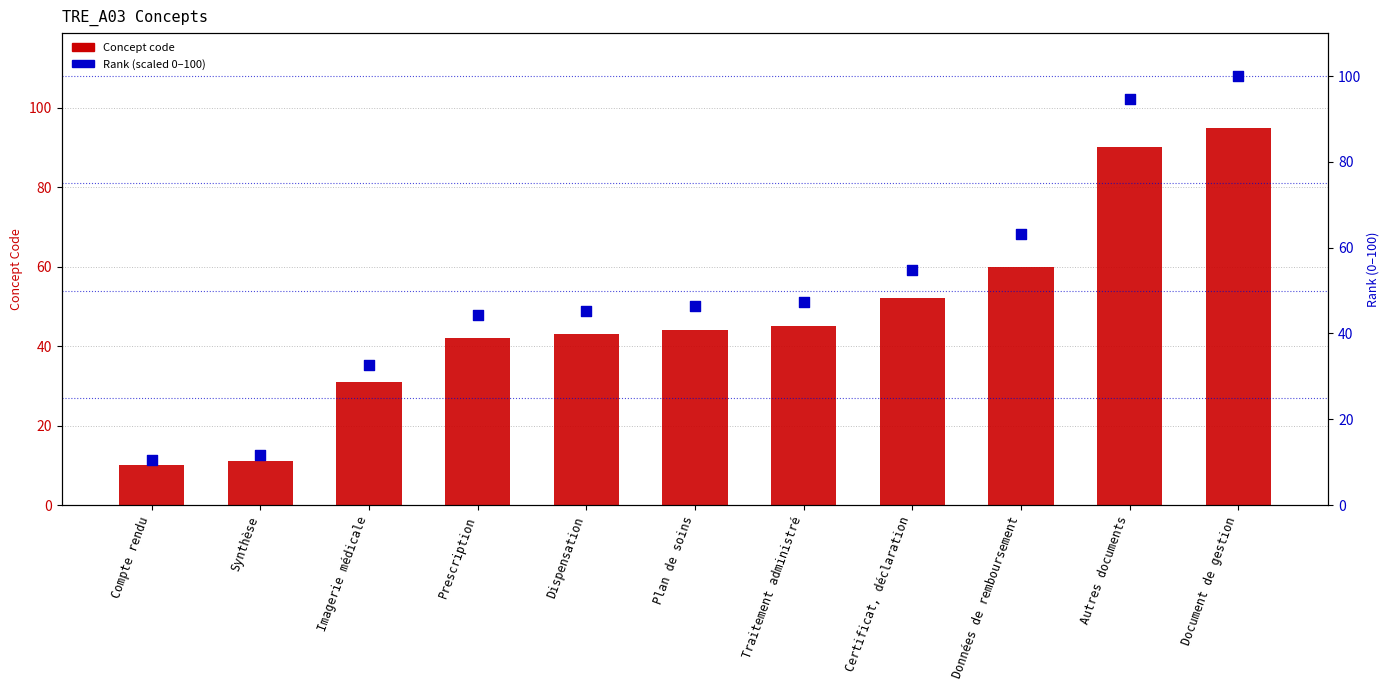

What is the total value across all series at Traitement administré?

92.4